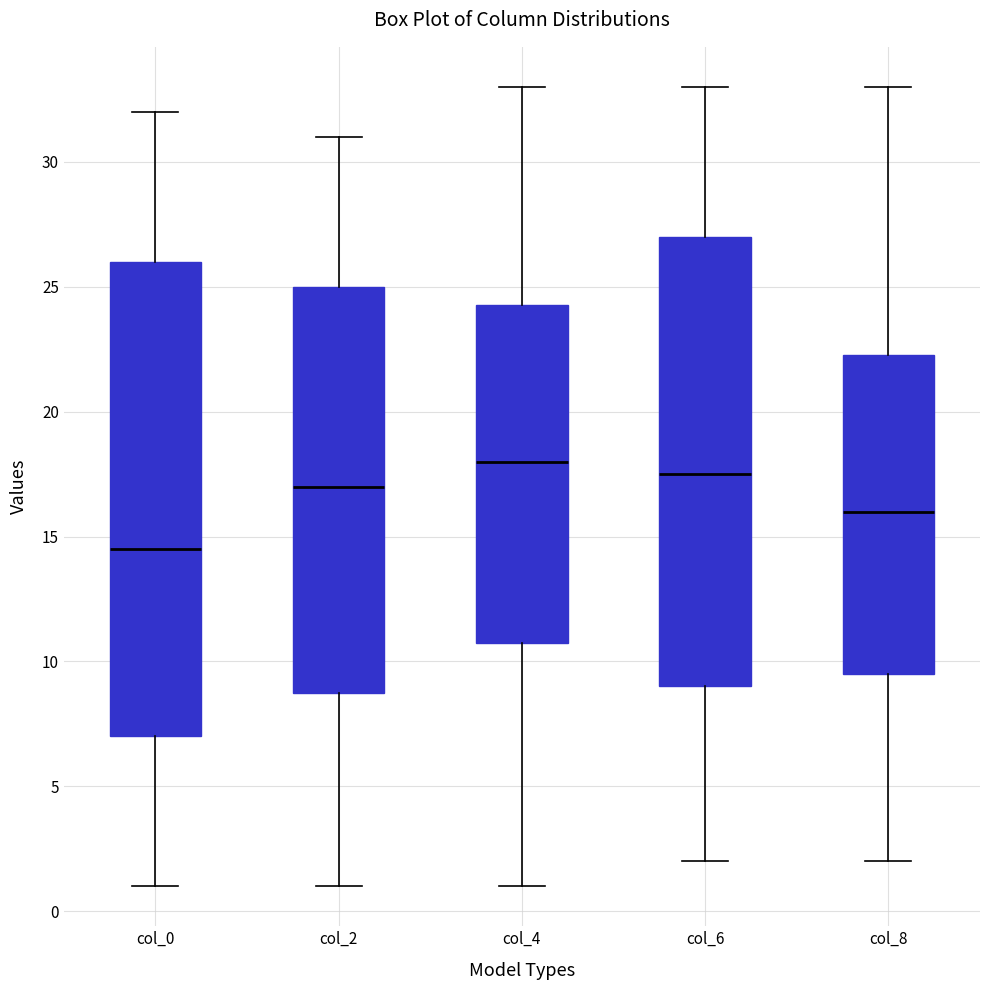

Which box is the tallest, from its lower edge to its upper edge?

col_0